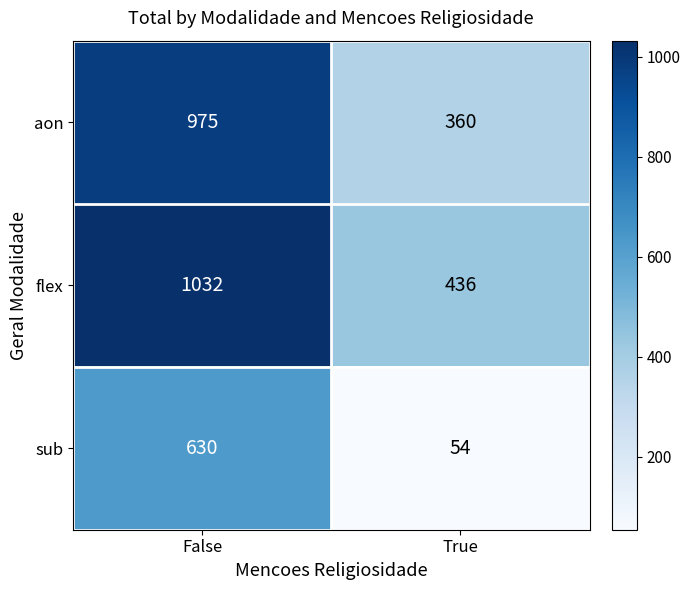

Read the flex value at True.

436